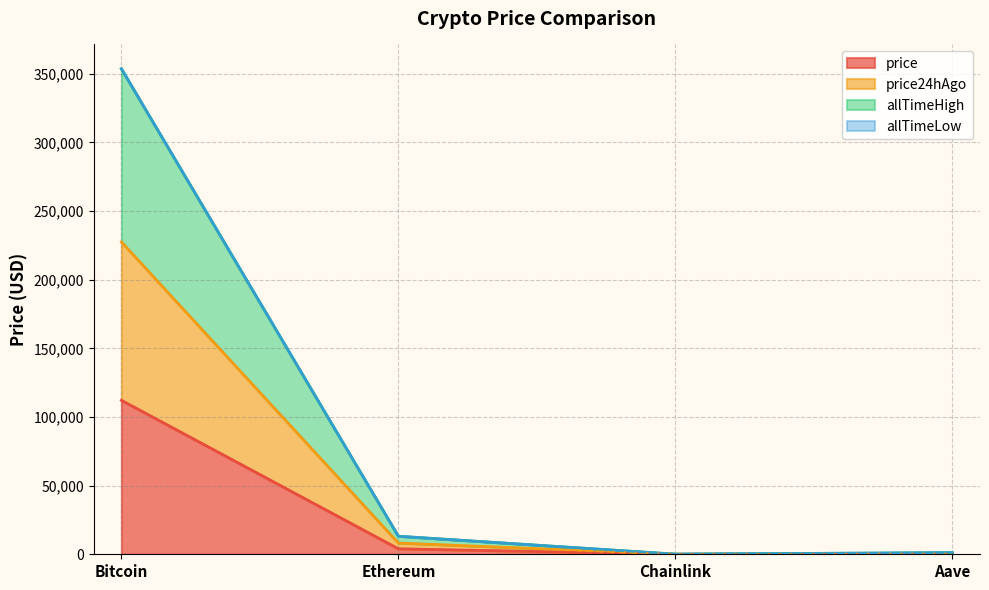

What position from the right is Bitcoin?

4